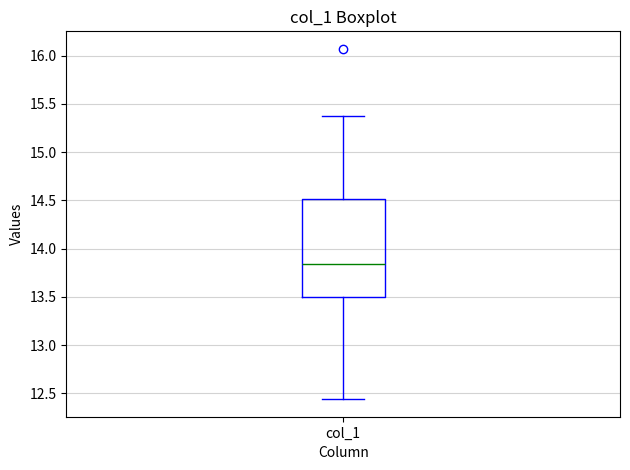

Transcribe this box plot: give where the median line is, the range the box spans, and where the two whiskers end, as read against the y-axis. The values are not printed on the chart, so give them approximately, as read against the axis.

median 13.85, box 13.50 to 14.50, whiskers 12.45 to 15.35